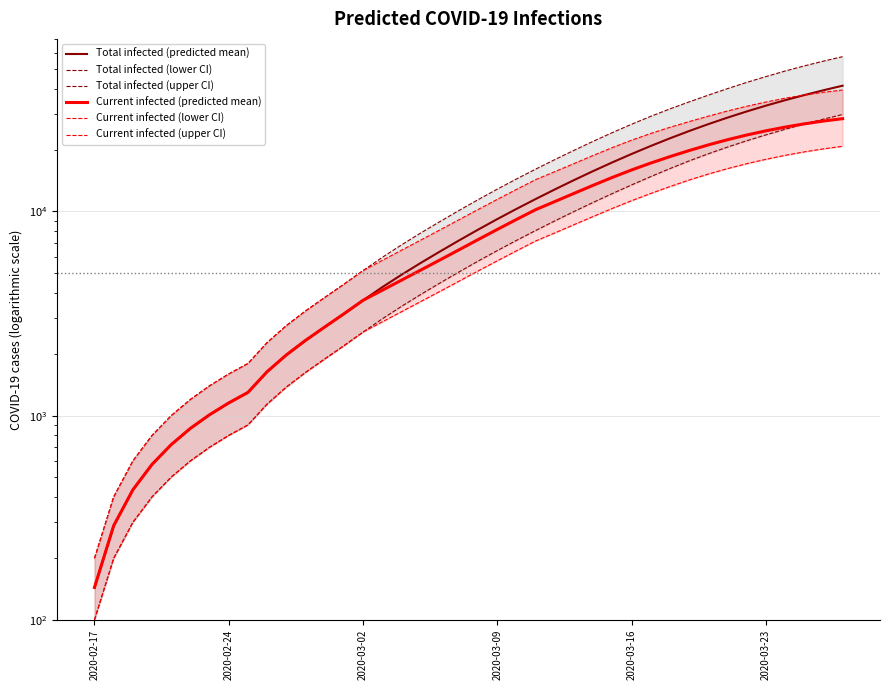

What are all the series names shown in the legend?

Total infected (predicted mean), Total infected (lower CI), Total infected (upper CI), Current infected (predicted mean), Current infected (lower CI), Current infected (upper CI)